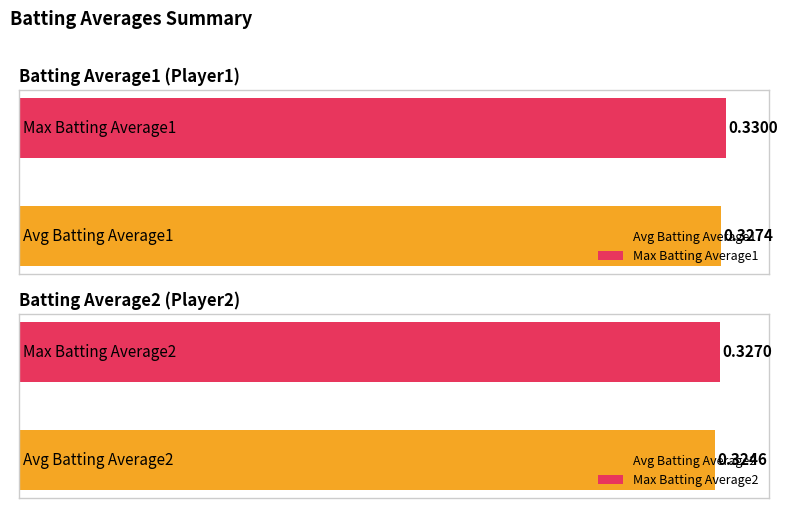

What is the minimum value shown in the chart?

0.3